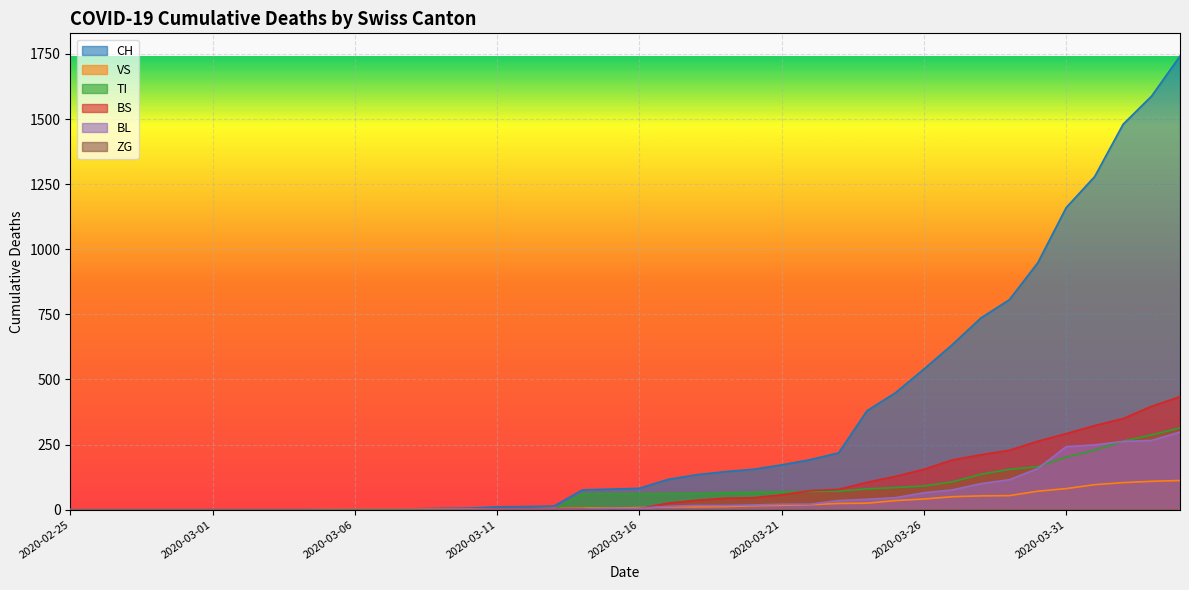

Which series has the largest total across all categories?

CH